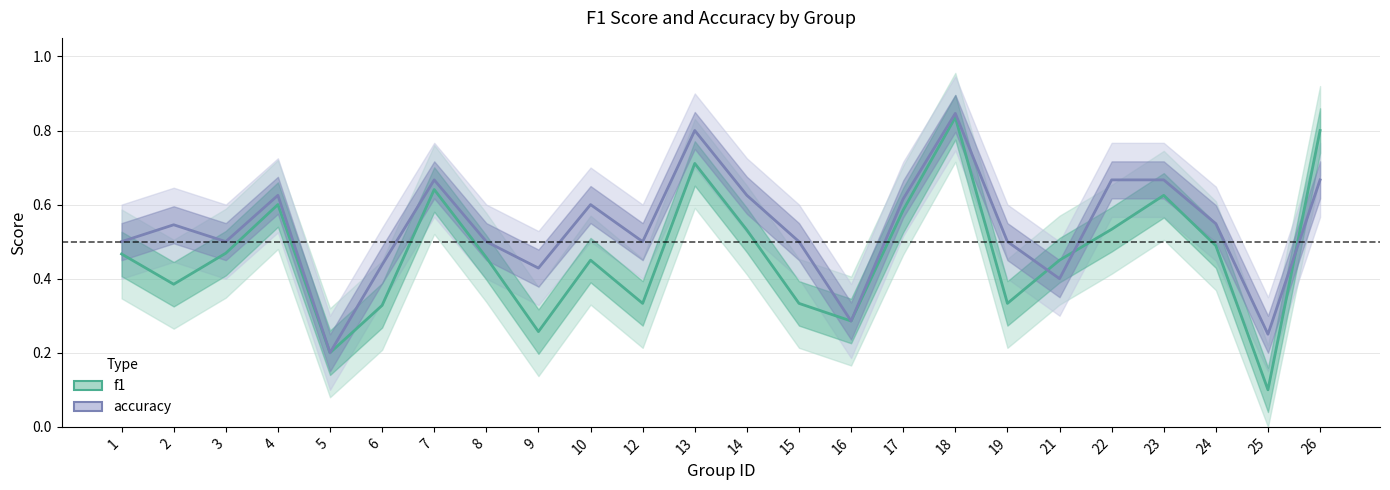

List the series in order of their overall mean, highest first.

accuracy, f1